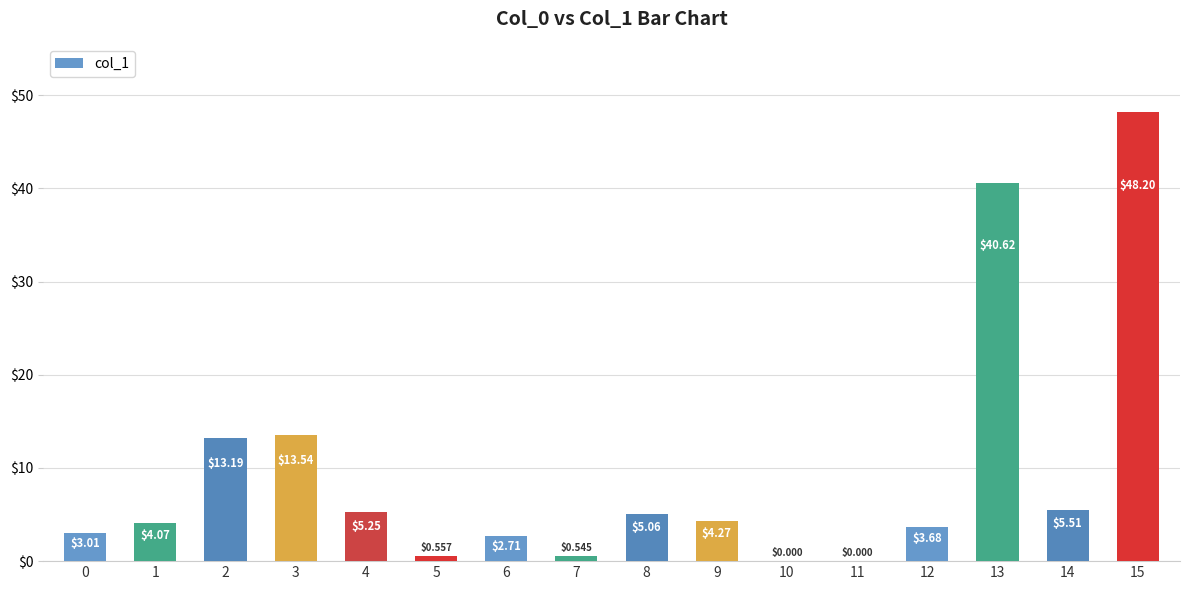

Which has a higher value, 12 or 0?

12